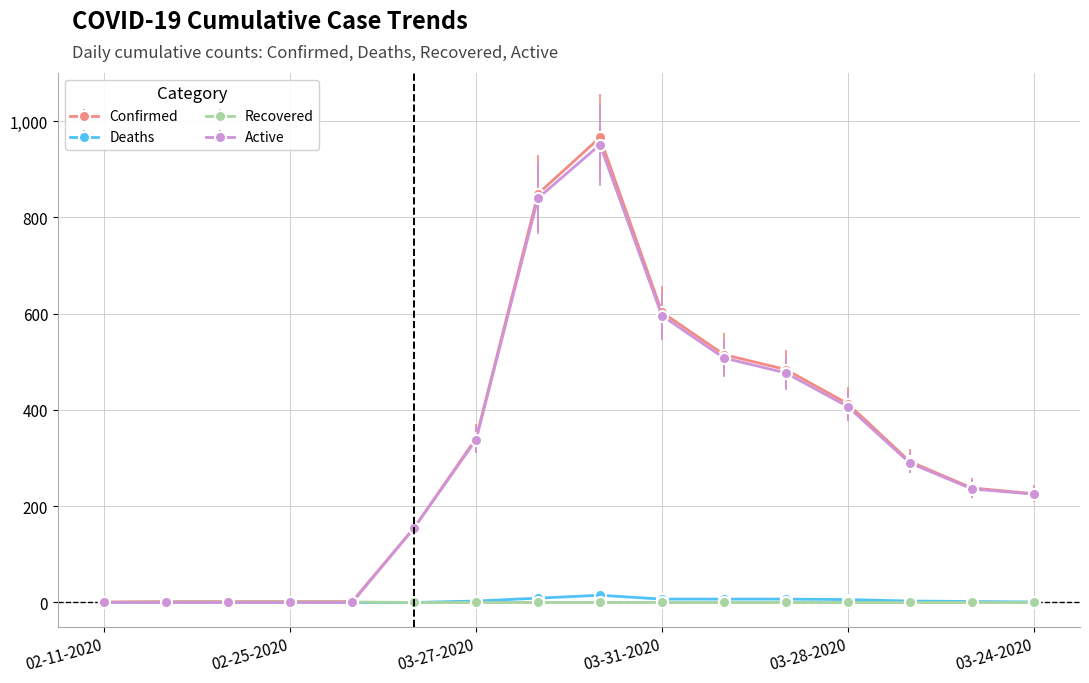

At how many categories does at least one series exceed 120?

11